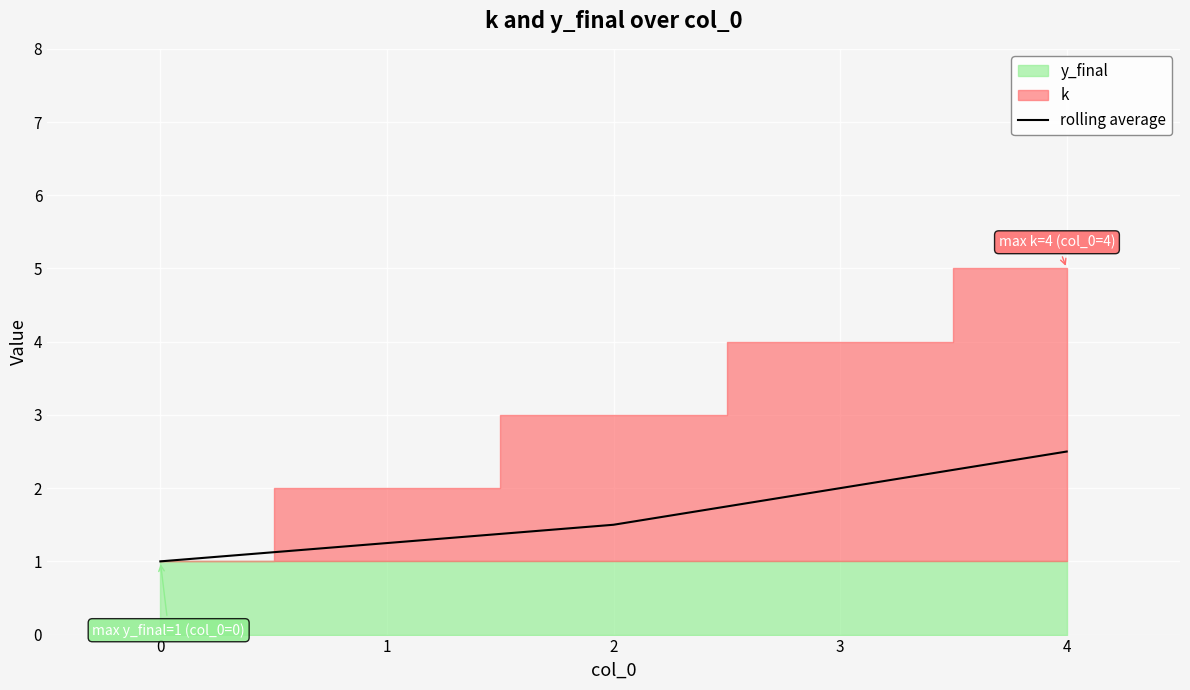

The value of rolling average at 1 is 0.8. True or false?

False